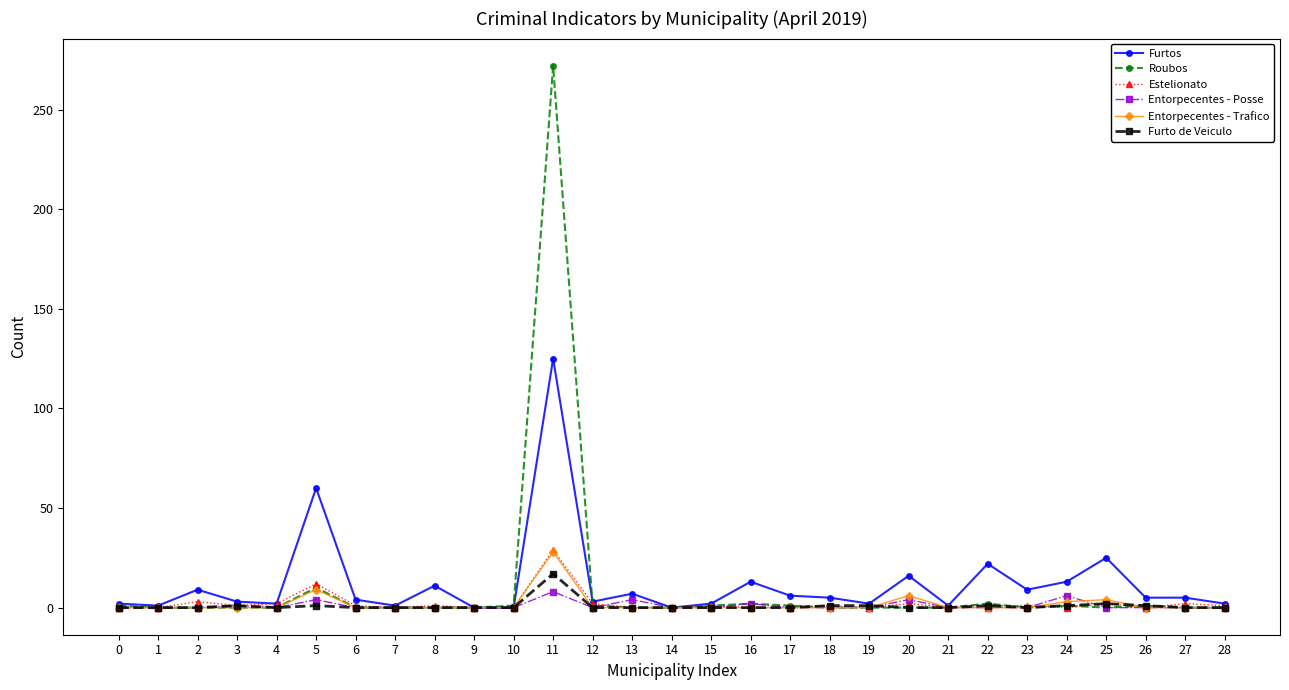

Is it true that Furto de Veiculo equals 1 at 26?

True